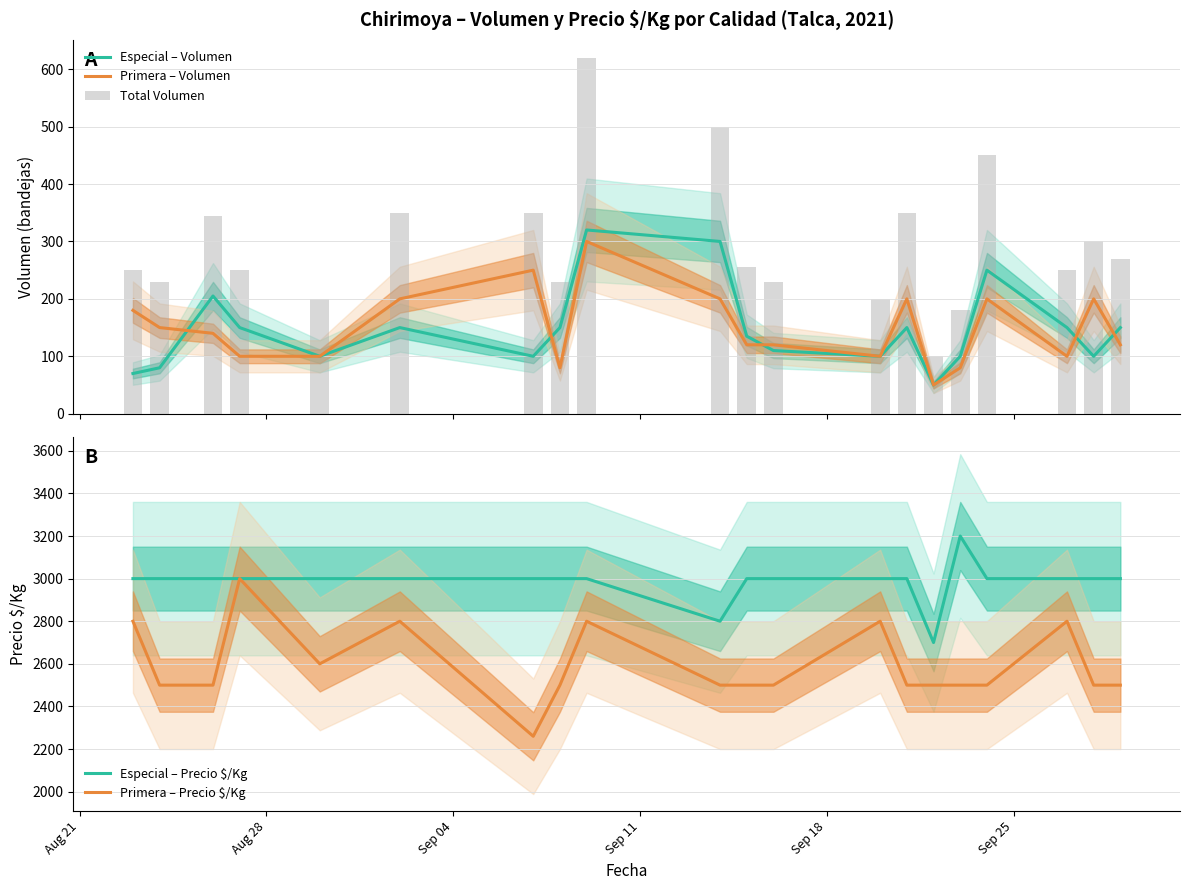

Which series has the largest range (max minus min)?

Primera – Precio $/Kg